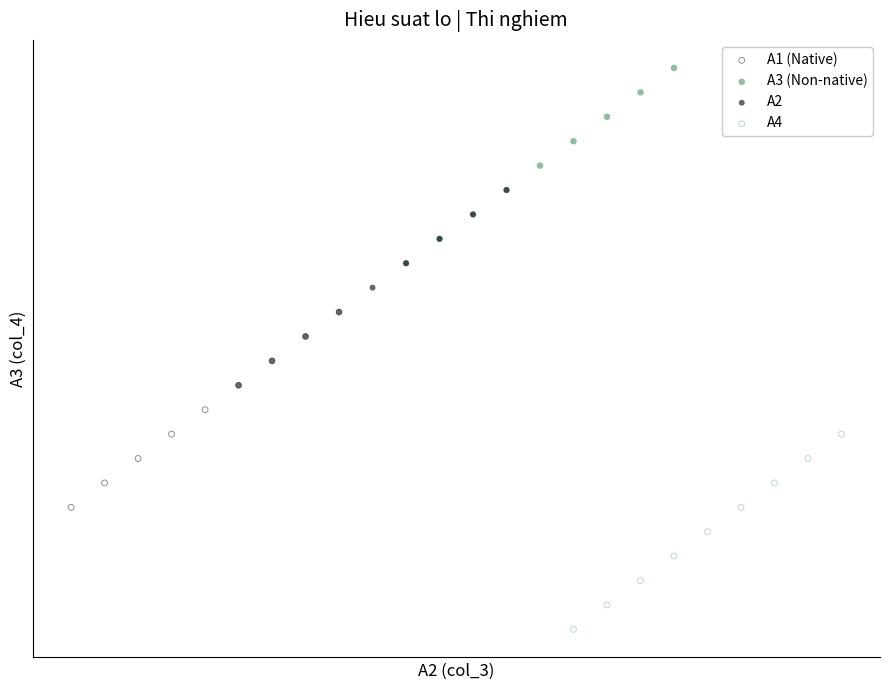

What are all the series names shown in the legend?

A1 (Native), A3 (Non-native), A2, A4